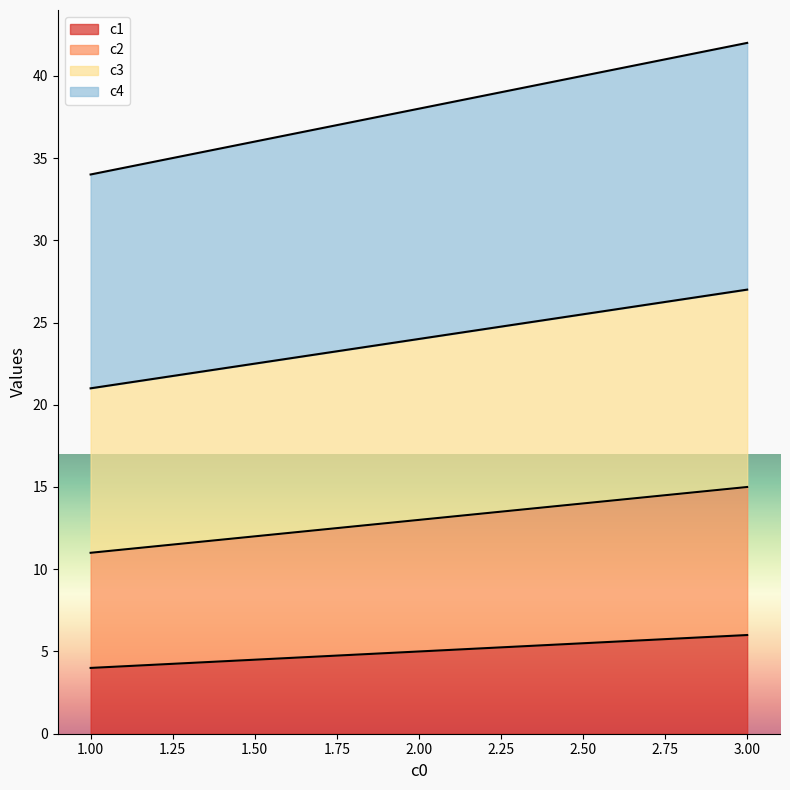

What is the minimum value for c1?

4